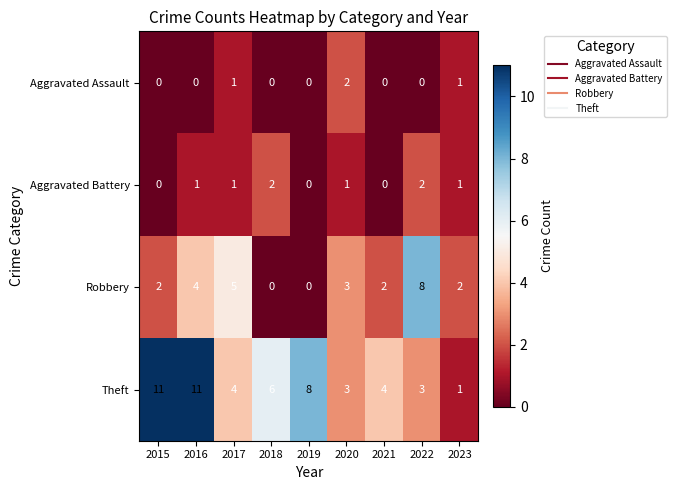

Count the Aggravated Assault values in the range 0 to 1.

8